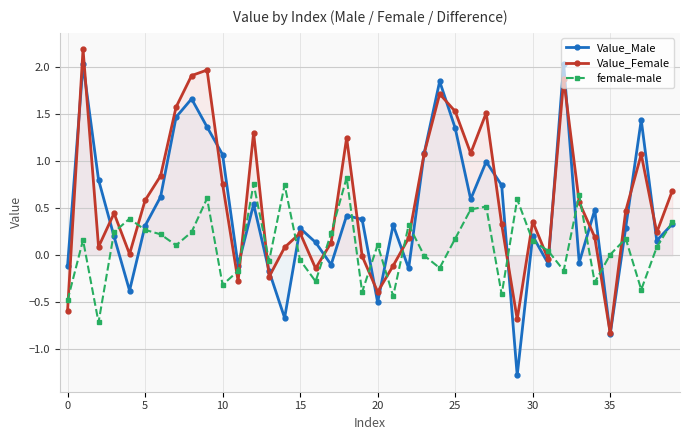

What is the maximum value shown in the chart?

2.2